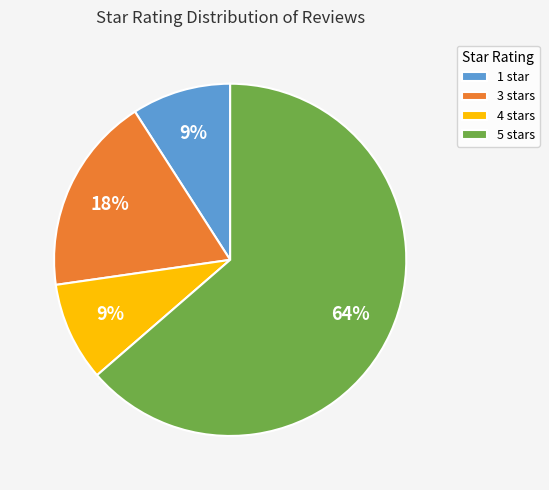

Approximately how many times larger is the value at 3 stars compared to 1 star?

2.0